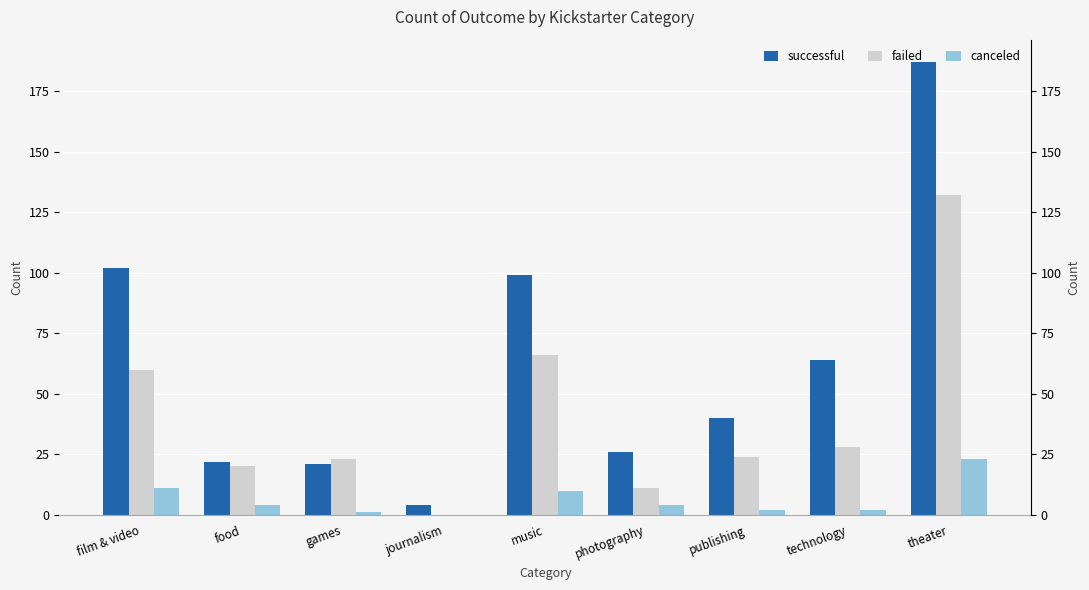

What is the label of the 6th bar from the right?

journalism